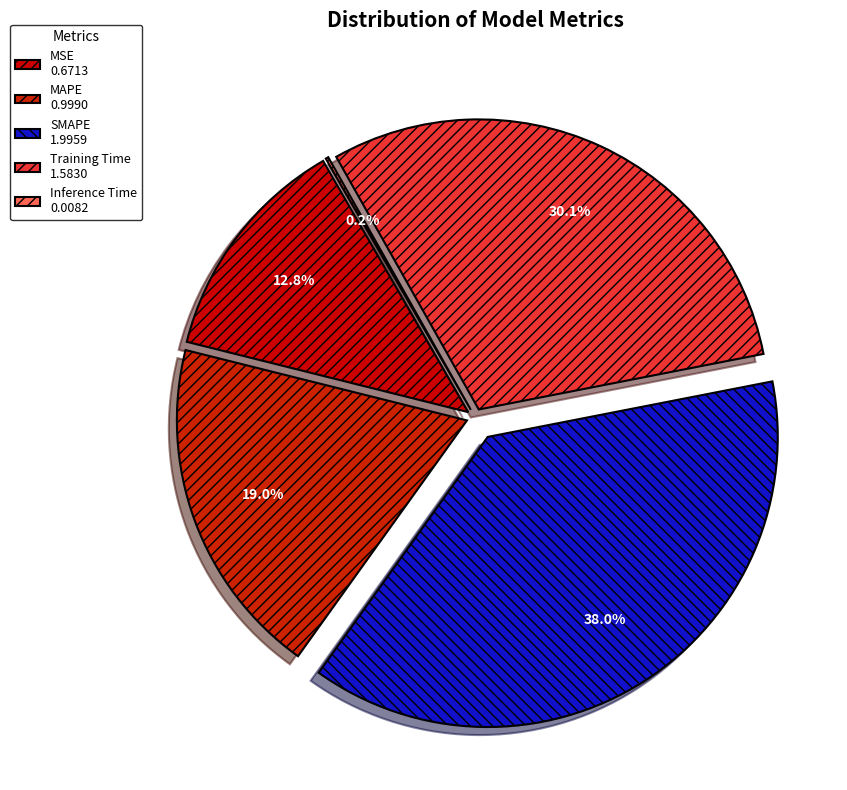

What portion of the pie excludes Training Time?

69.9%